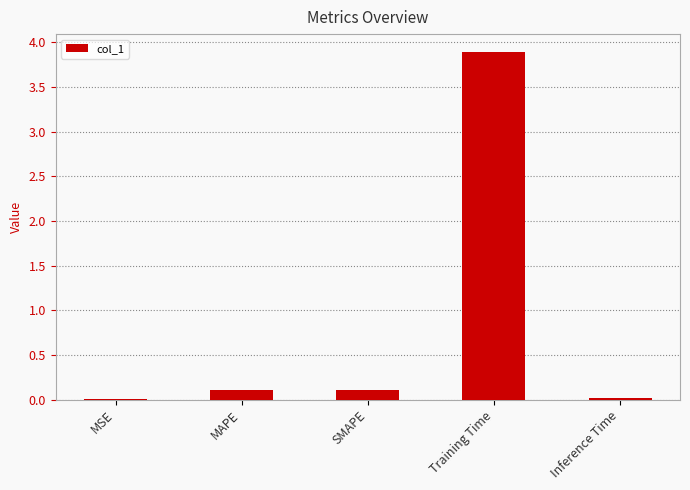

Which has a higher value, Inference Time or Training Time?

Training Time